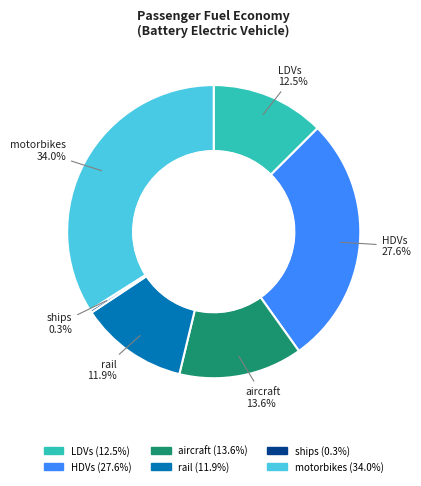

Combined, do HDVs and aircraft account for over 50%?

No